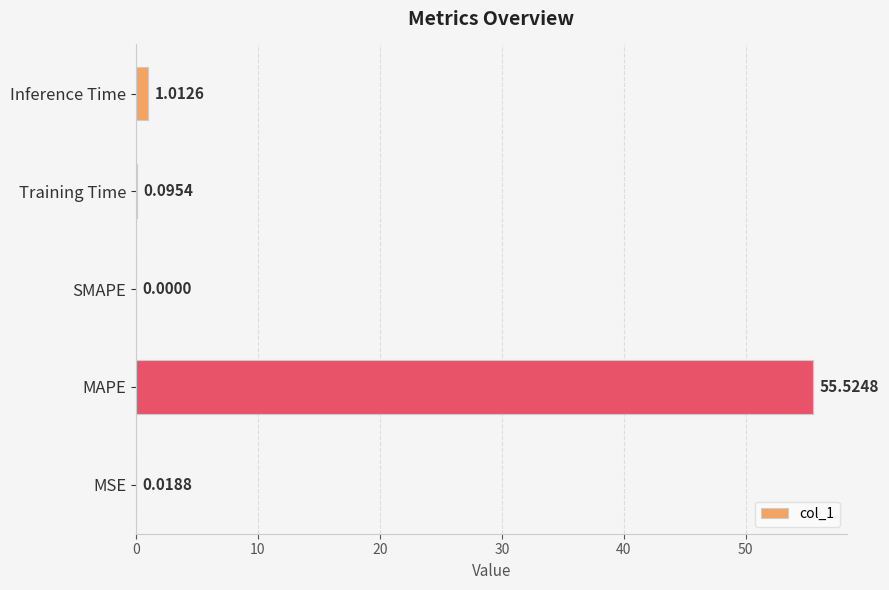

What is the sum of all values?

56.7